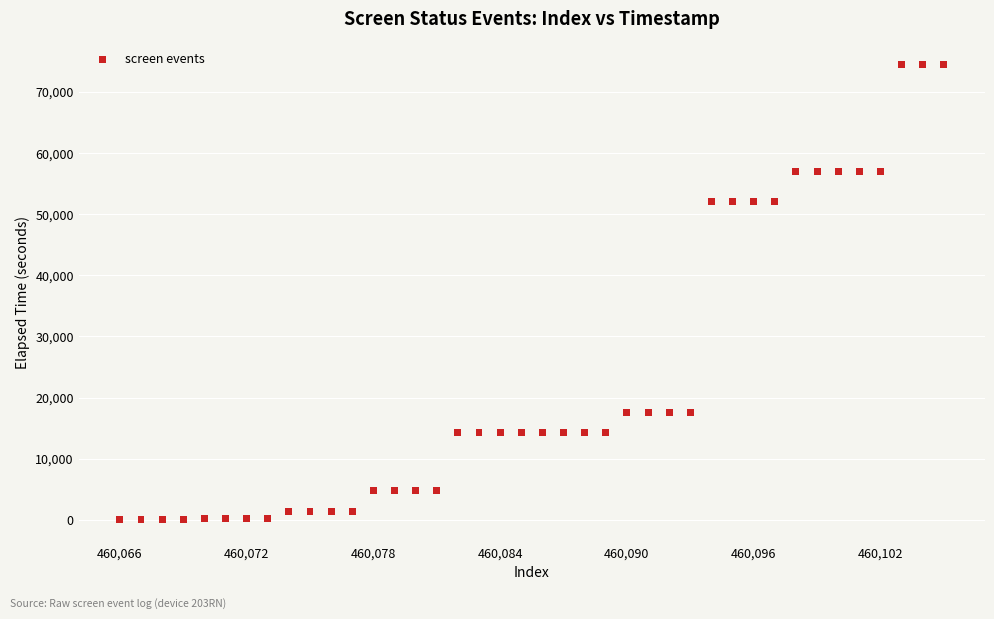

What is the range of X values (max minus min)?

39.0